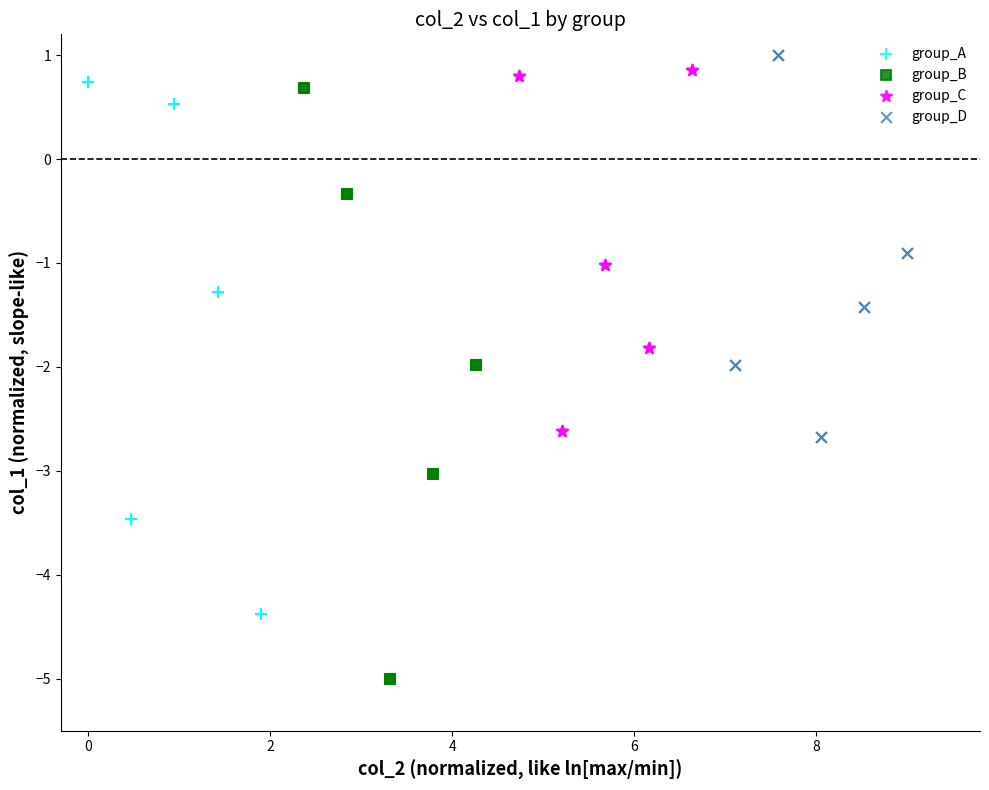

Which series reaches the minimum Y coordinate?

group_B